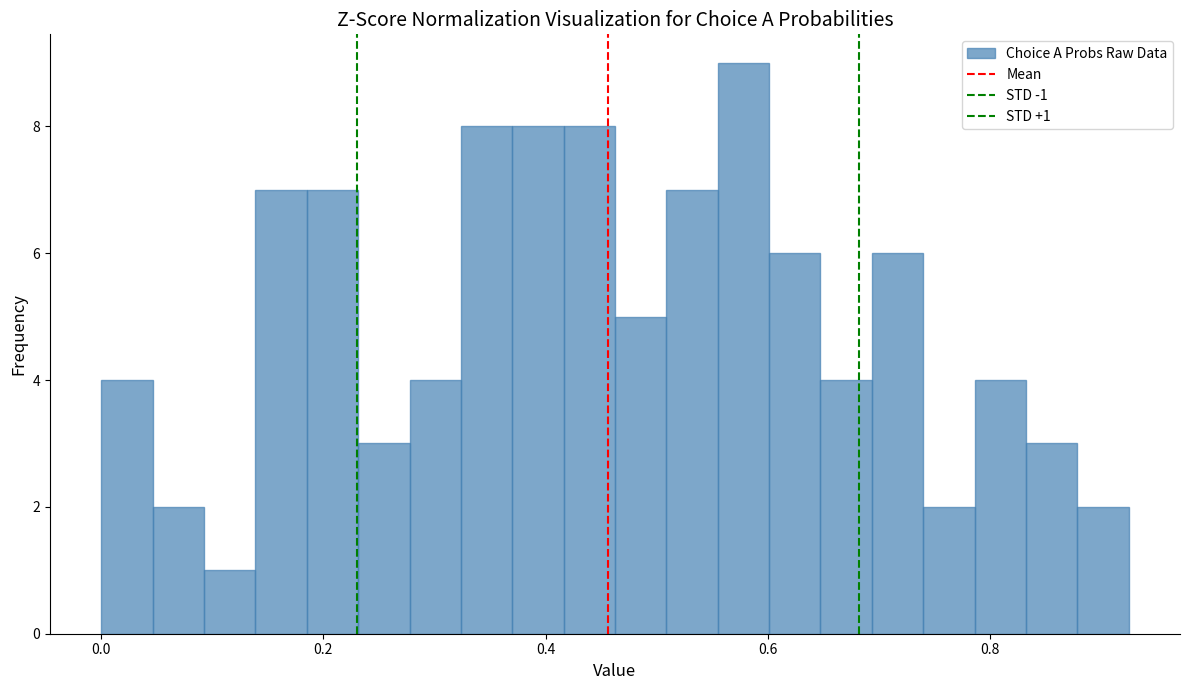

Around what value on the x-axis is the tallest bar? Give the approximate position of its centre, as read against the axis.

0.58